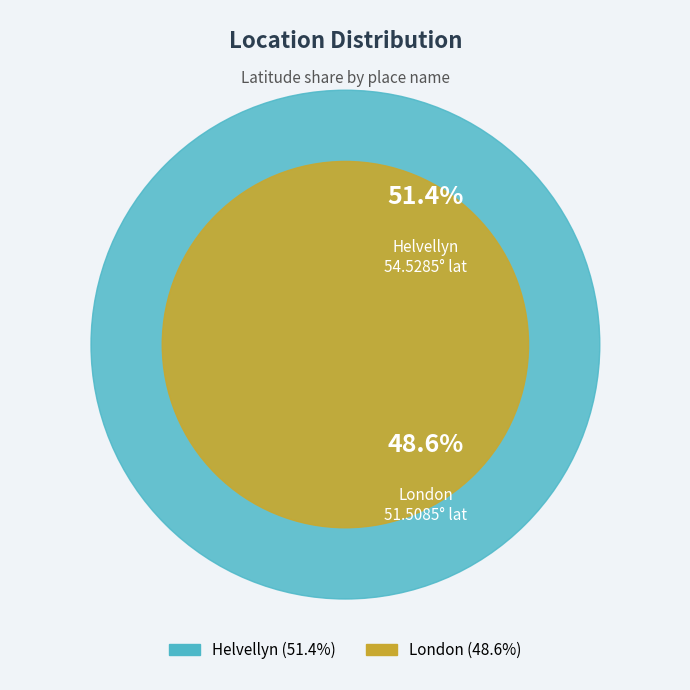

Rank the categories by value from highest to lowest.

Helvellyn, London